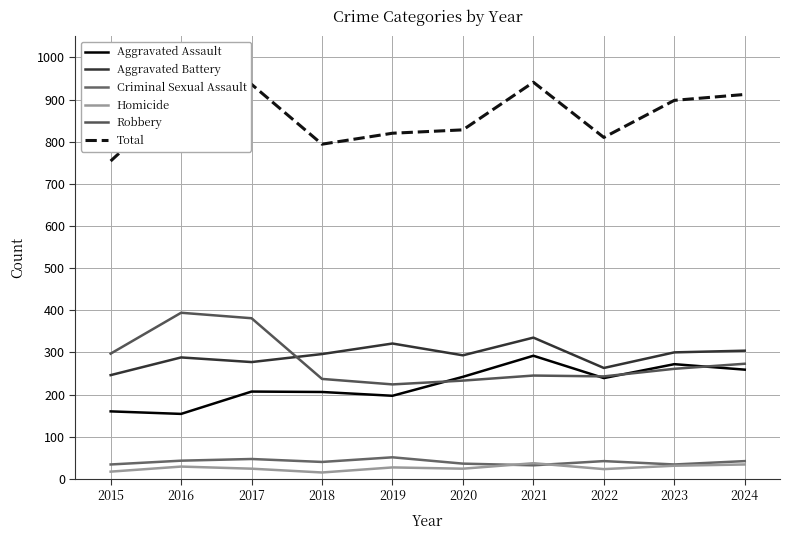

What is the total value across all series at 2023?

1796